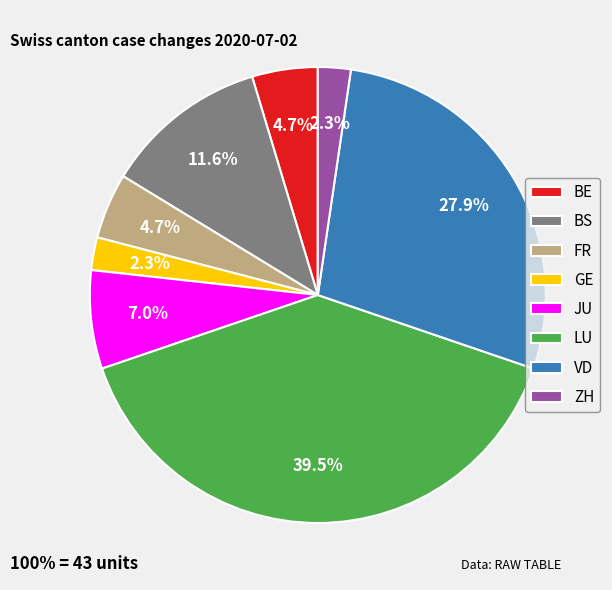

What percentage is NOT represented by BE?

95.3%